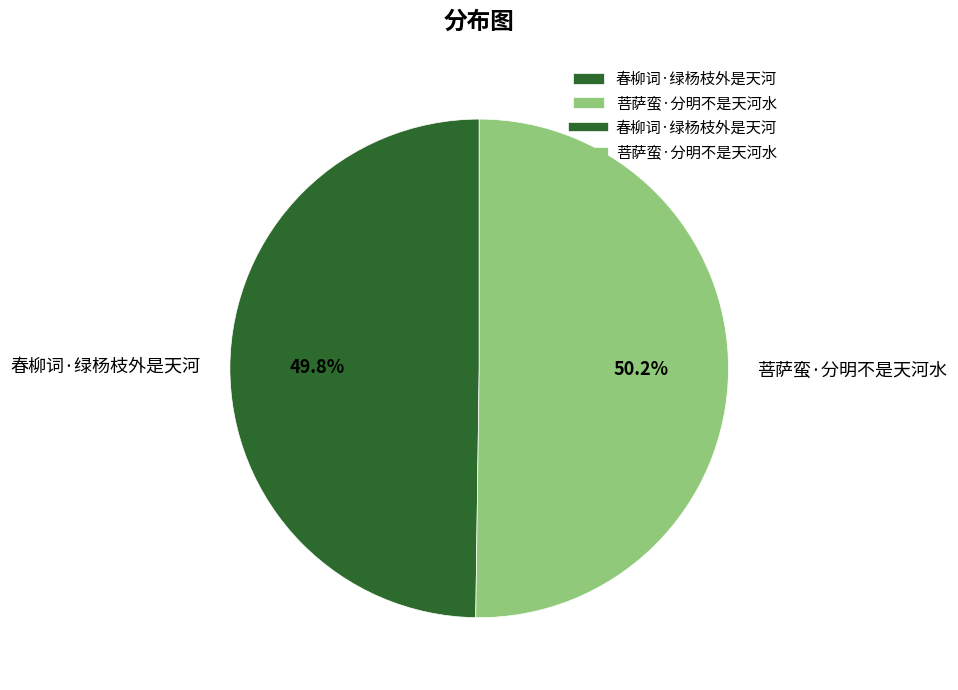

Combined, what portion of the pie is 春柳词·绿杨枝外是天河 and 菩萨蛮·分明不是天河水?

100.0%